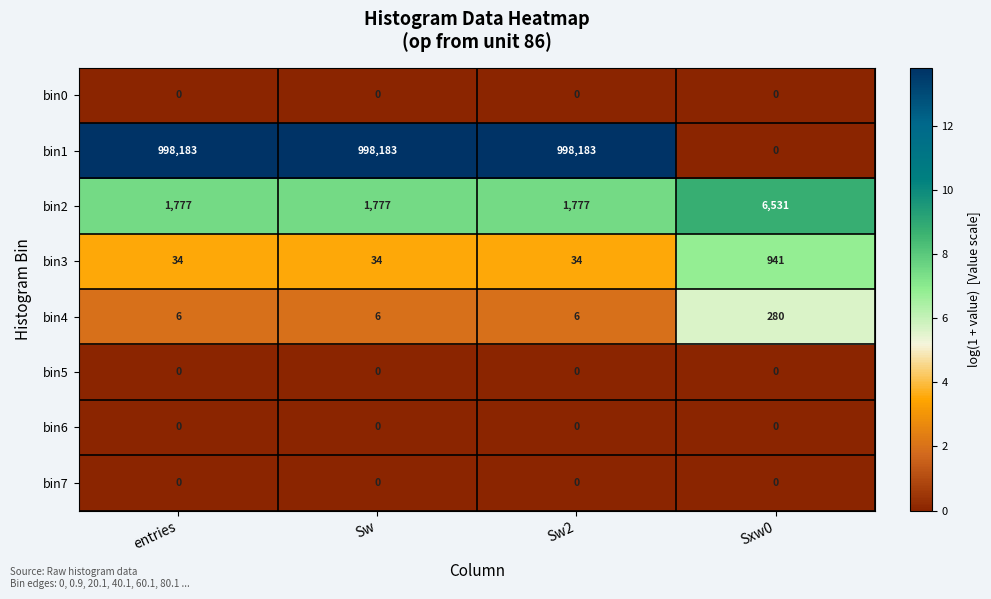

How many data points does each series have?

4